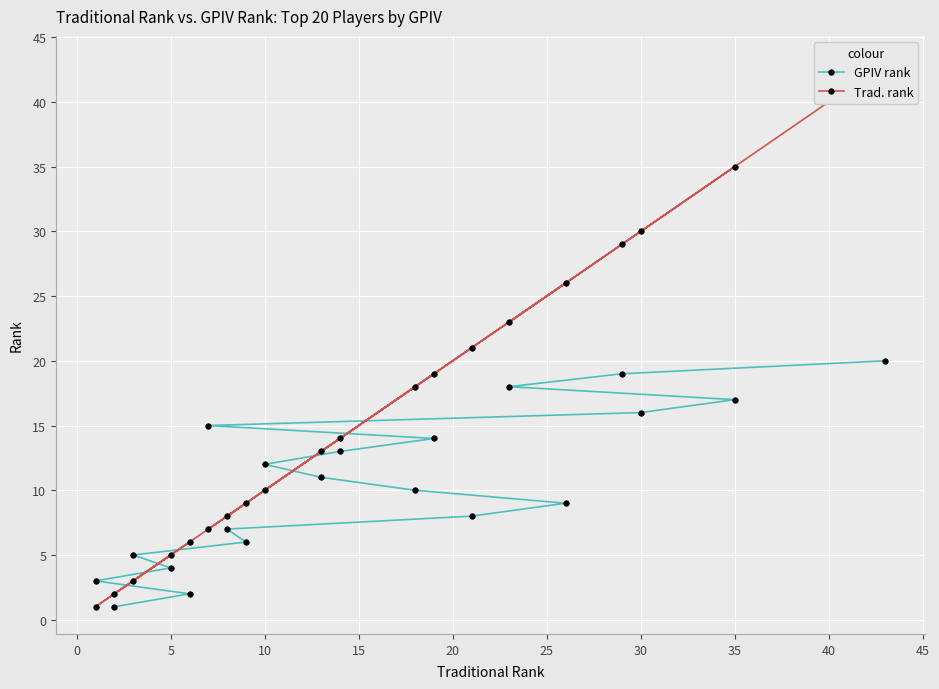

True or false: GPIV rank has a value of 4 at 35.

False